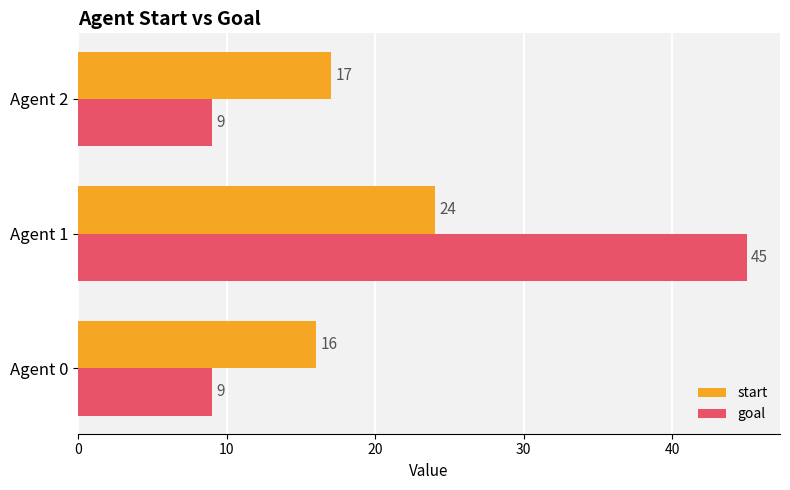

What is the spread (max minus min) of values at Agent 0?

7